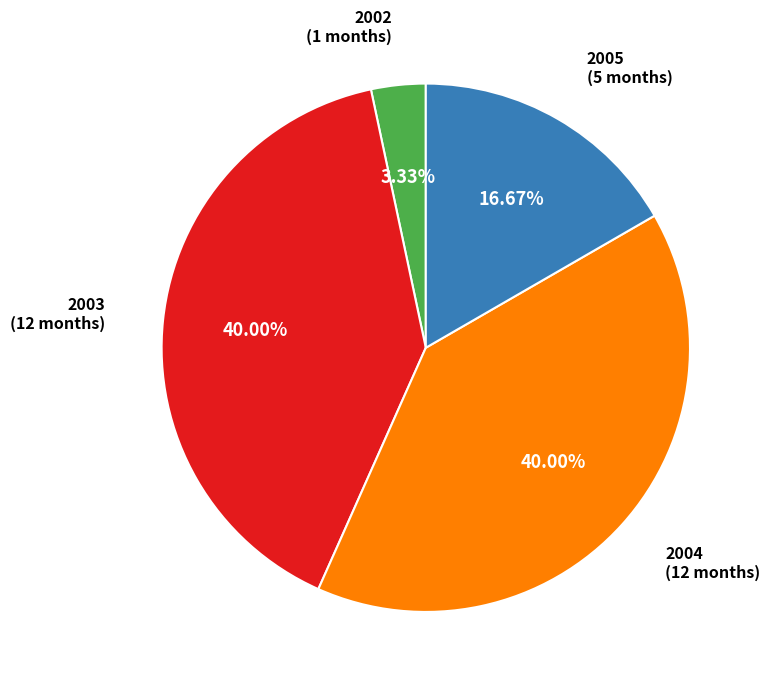

To the nearest percent, what is the combined percentage of 2003 and 2004?

80%